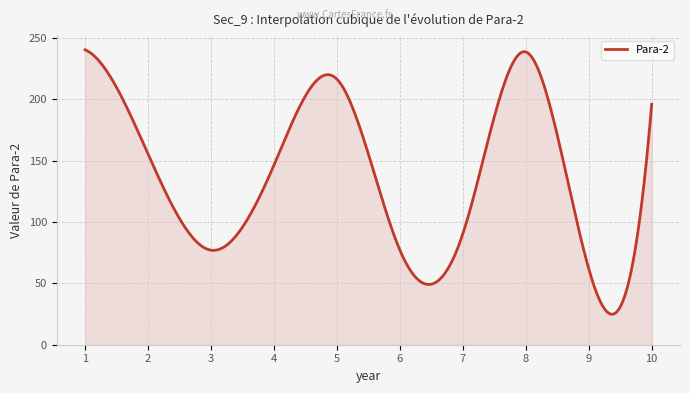

What is the minimum value shown in the chart?

24.8